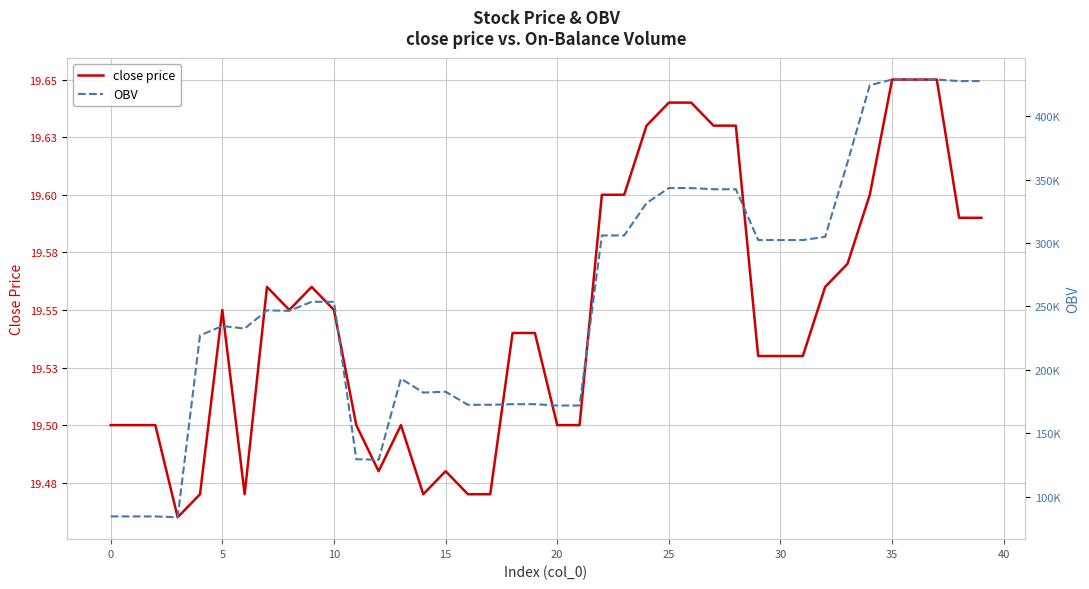

What is the label of the 28th point from the left?

27